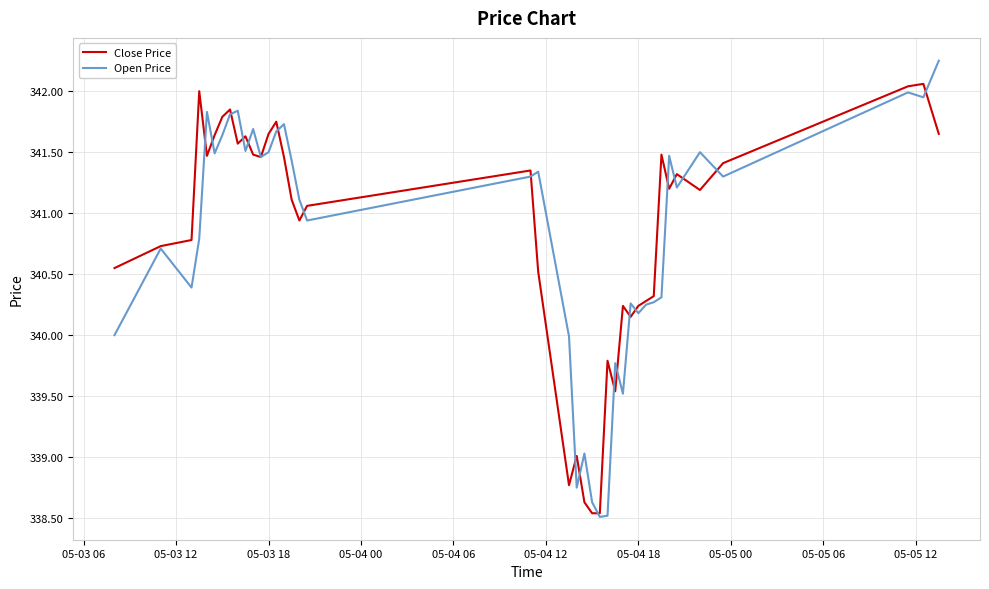

What is the lowest value of the Open Price series?

338.5